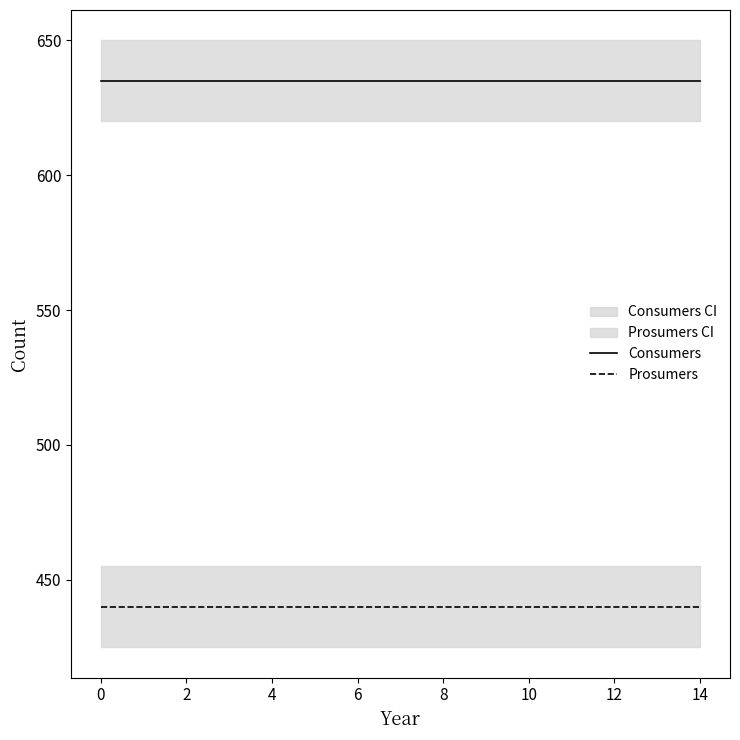

What is the average value of the Consumers series?

635